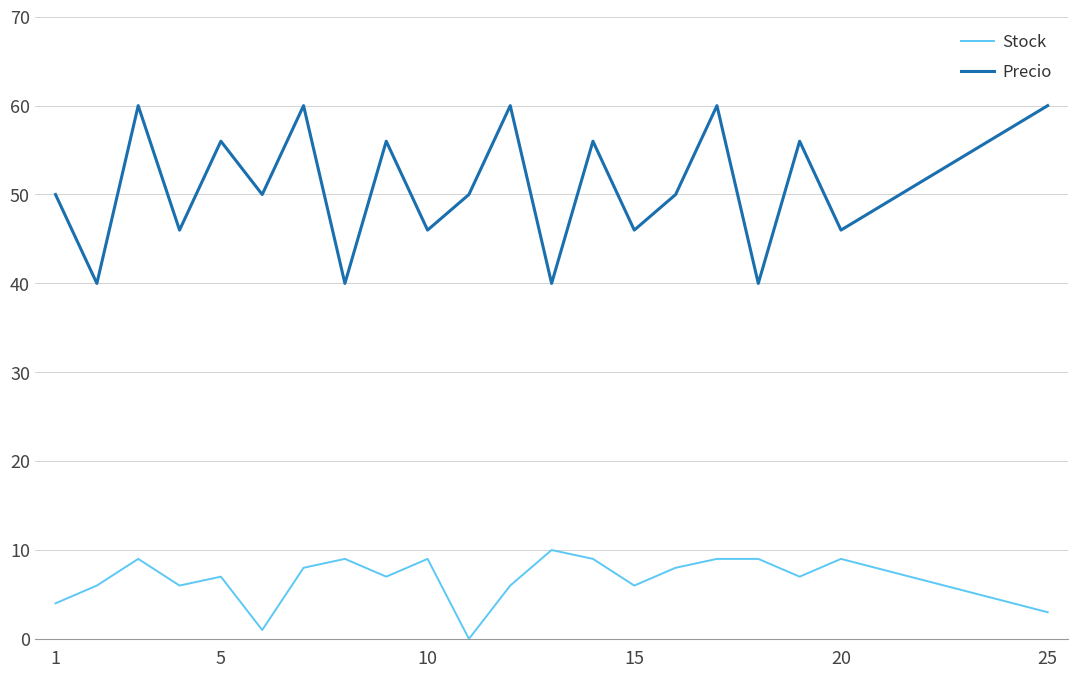

What is the maximum value shown in the chart?

60.0